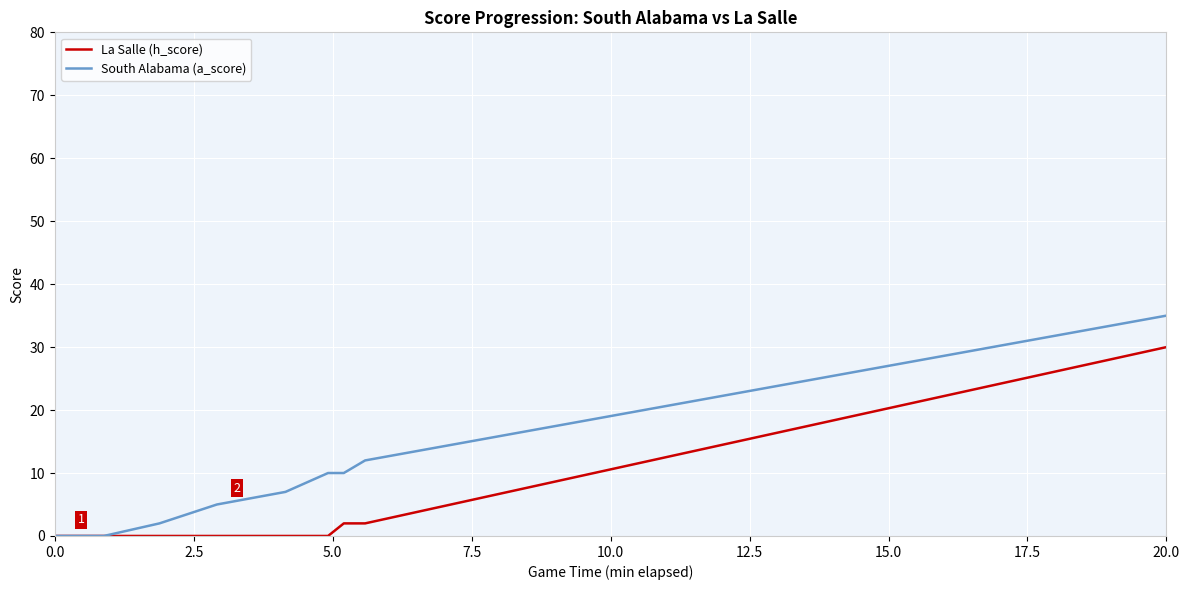

What is the greatest value displayed?

35